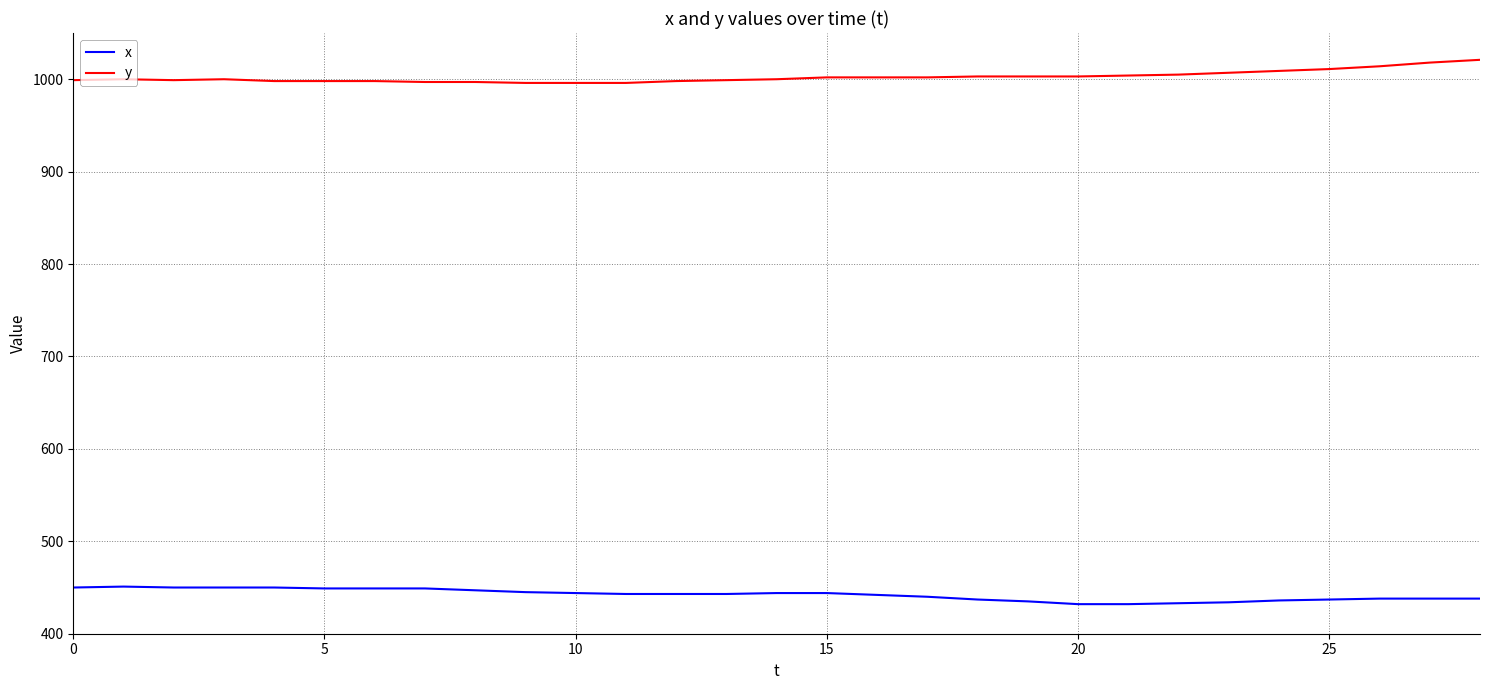

Which series has the largest total across all categories?

y